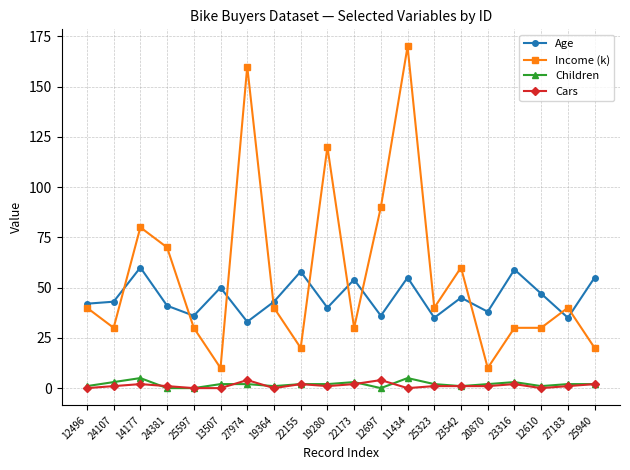

At which category does the chart reach its peak across all series?

11434